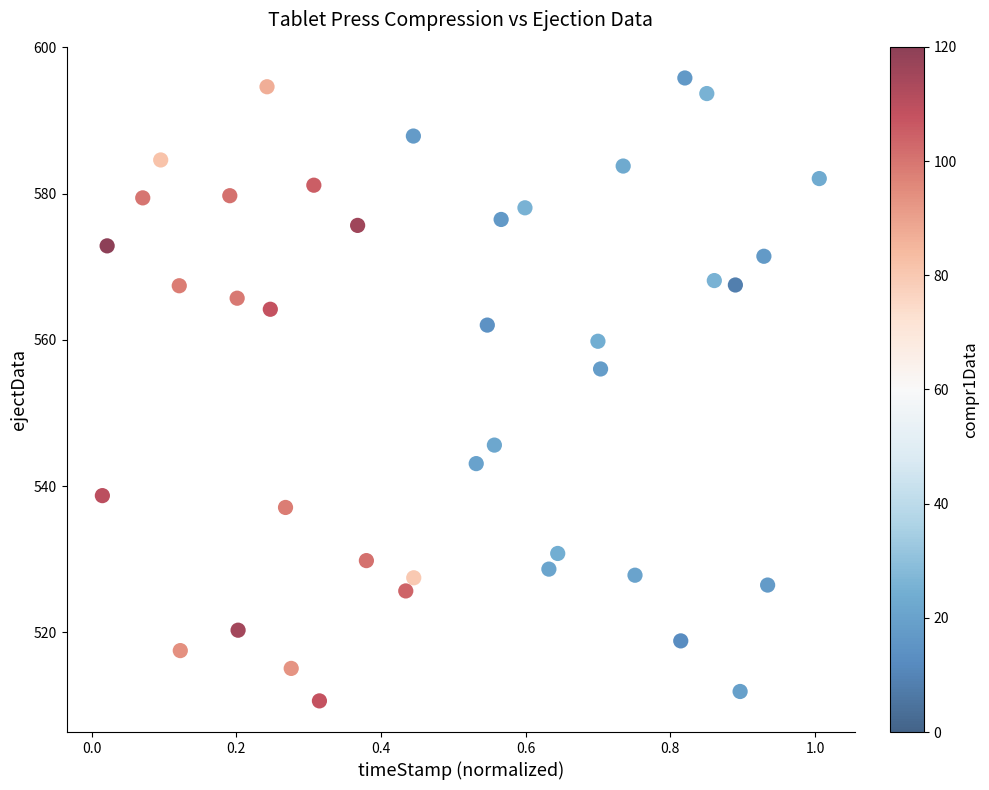

What Y value in the scatter plot is closest to 553?

556.0